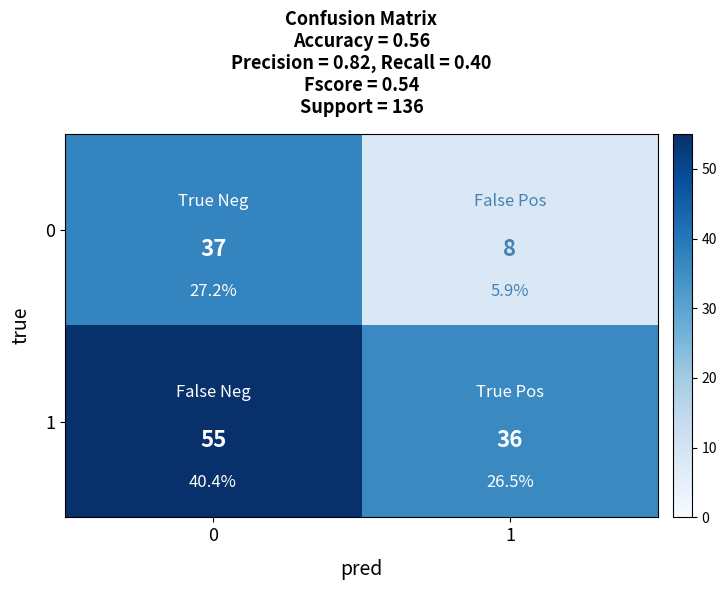

What is the sum of all 1 values?

91